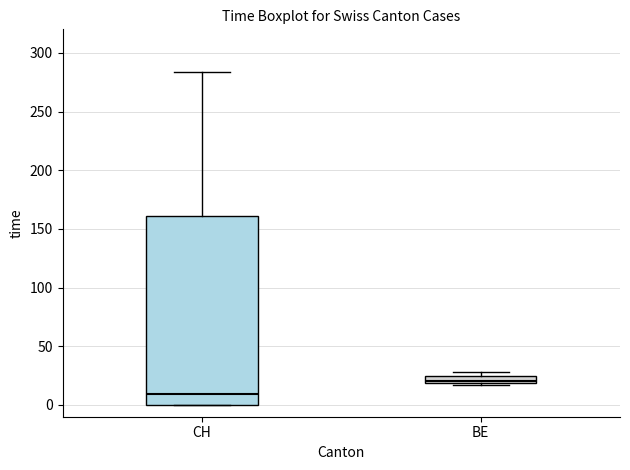

Which box's median line is the lowest?

CH